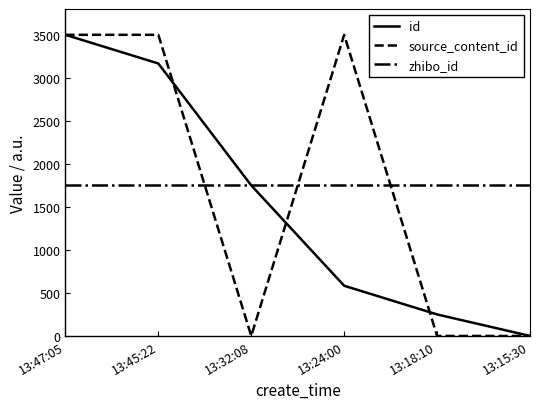

At 13:45:22, list the series in order from smallest to largest.

zhibo_id, id, source_content_id